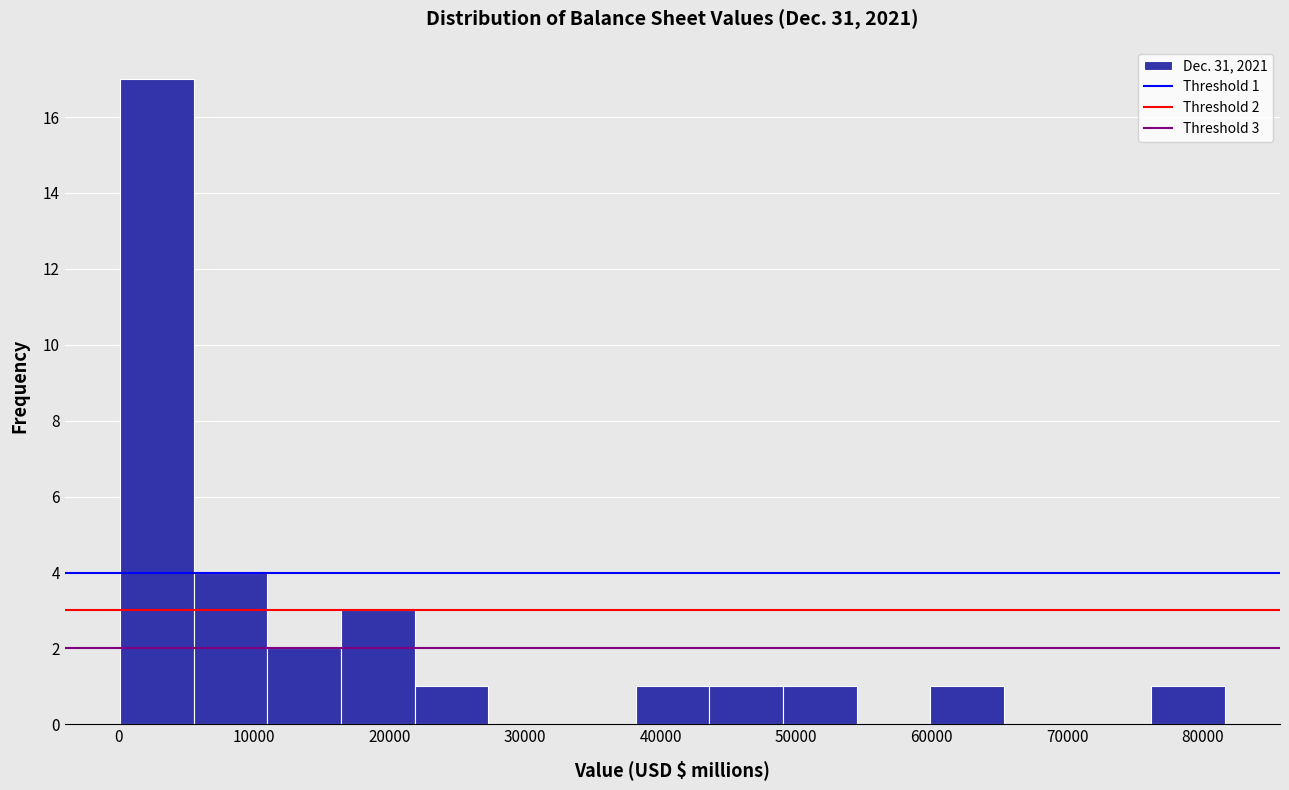

Over which range of the x-axis is the bar tallest?

0 to 6000